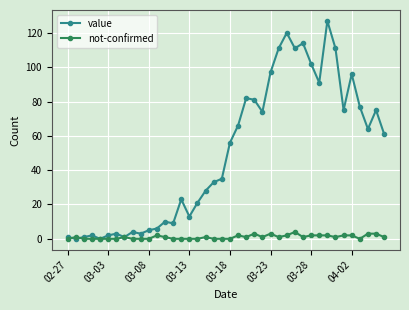

List the series in order of their peak value, lowest first.

not-confirmed, value